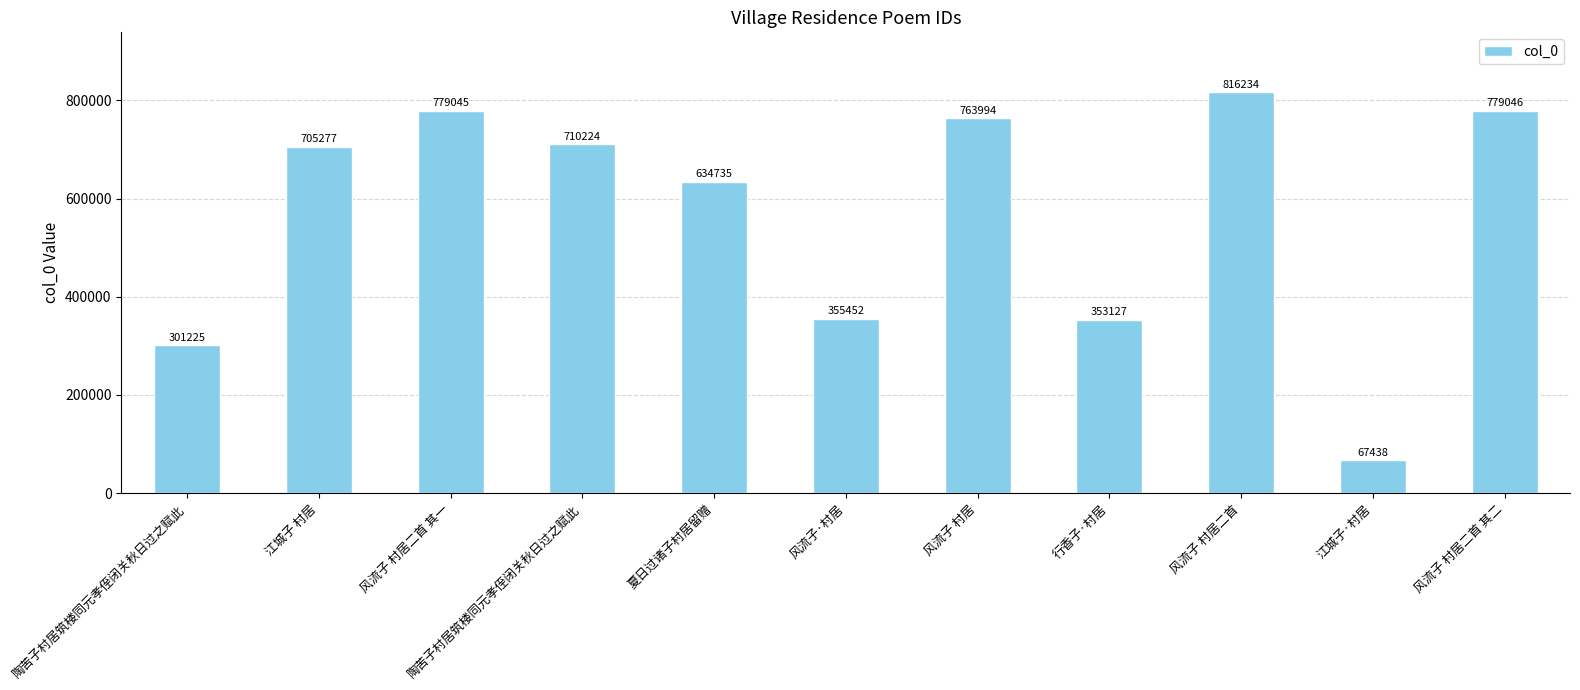

Which category has the lowest value across all series?

江城子·村居